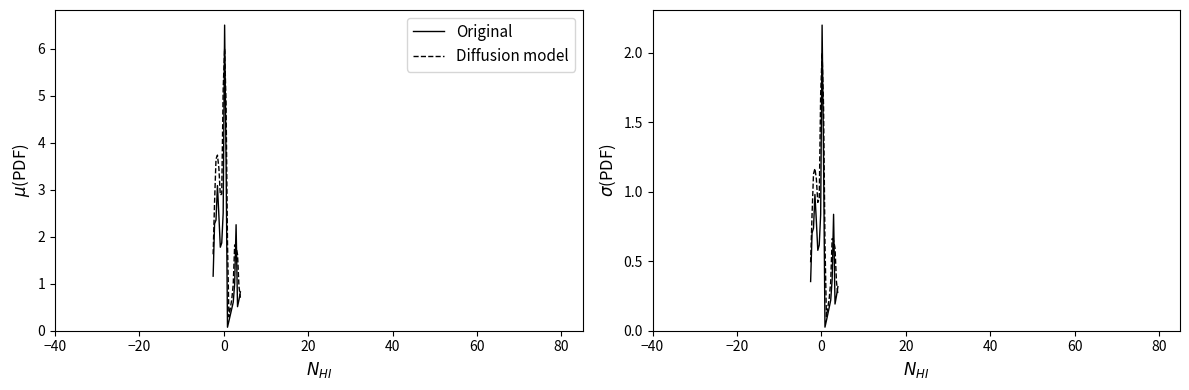

Rank the series by their average value, from highest to lowest.

Diffusion model, Original